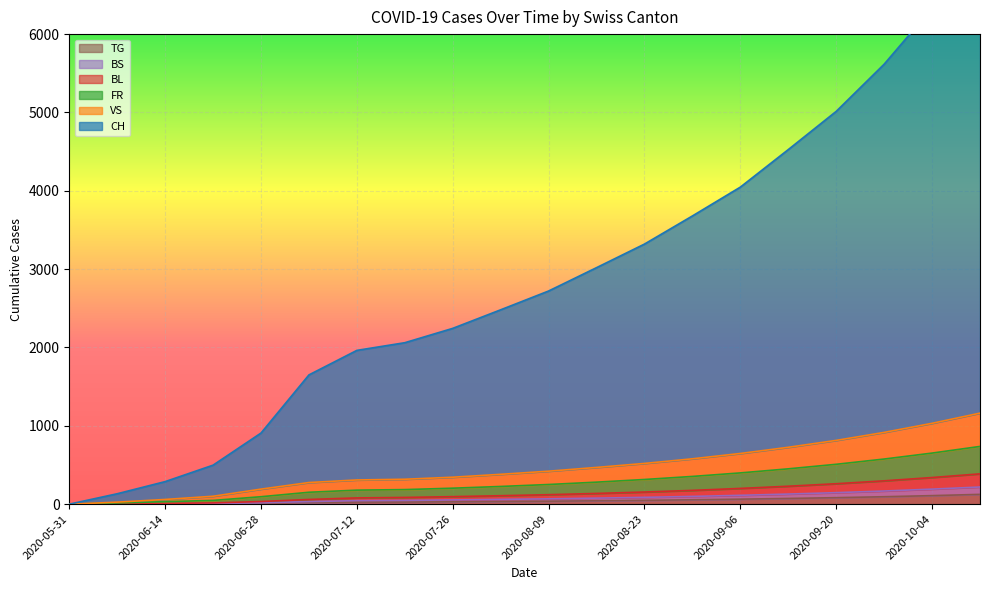

True or false: TG and VS cross at least once.

False